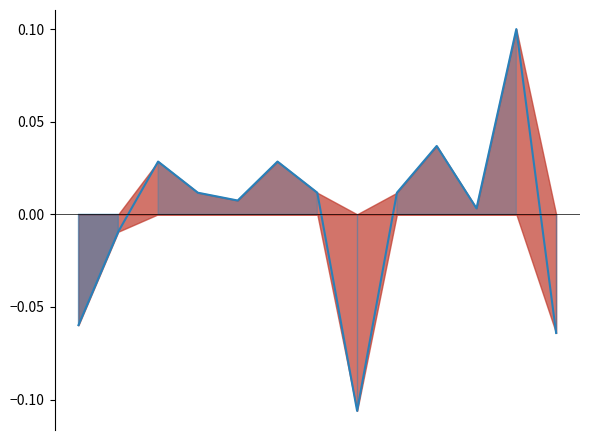

How many categories are shown in the chart?

13